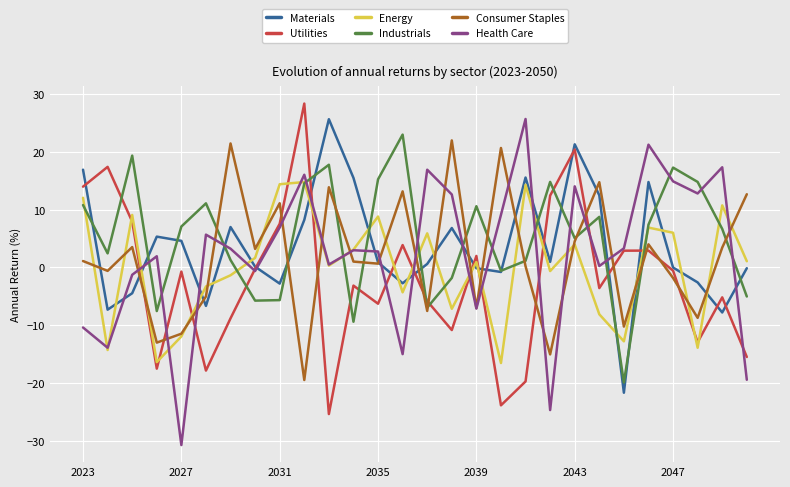

What is the maximum value shown in the chart?

28.4